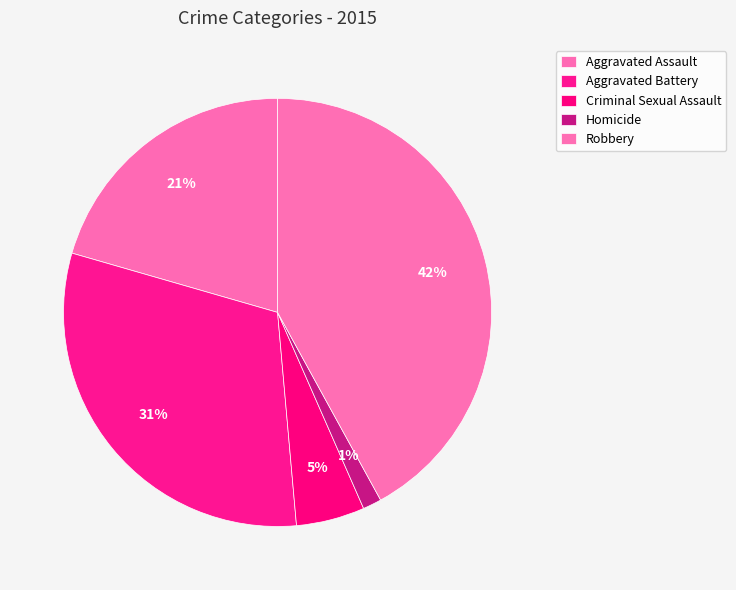

Which has a higher value, Criminal Sexual Assault or Homicide?

Criminal Sexual Assault